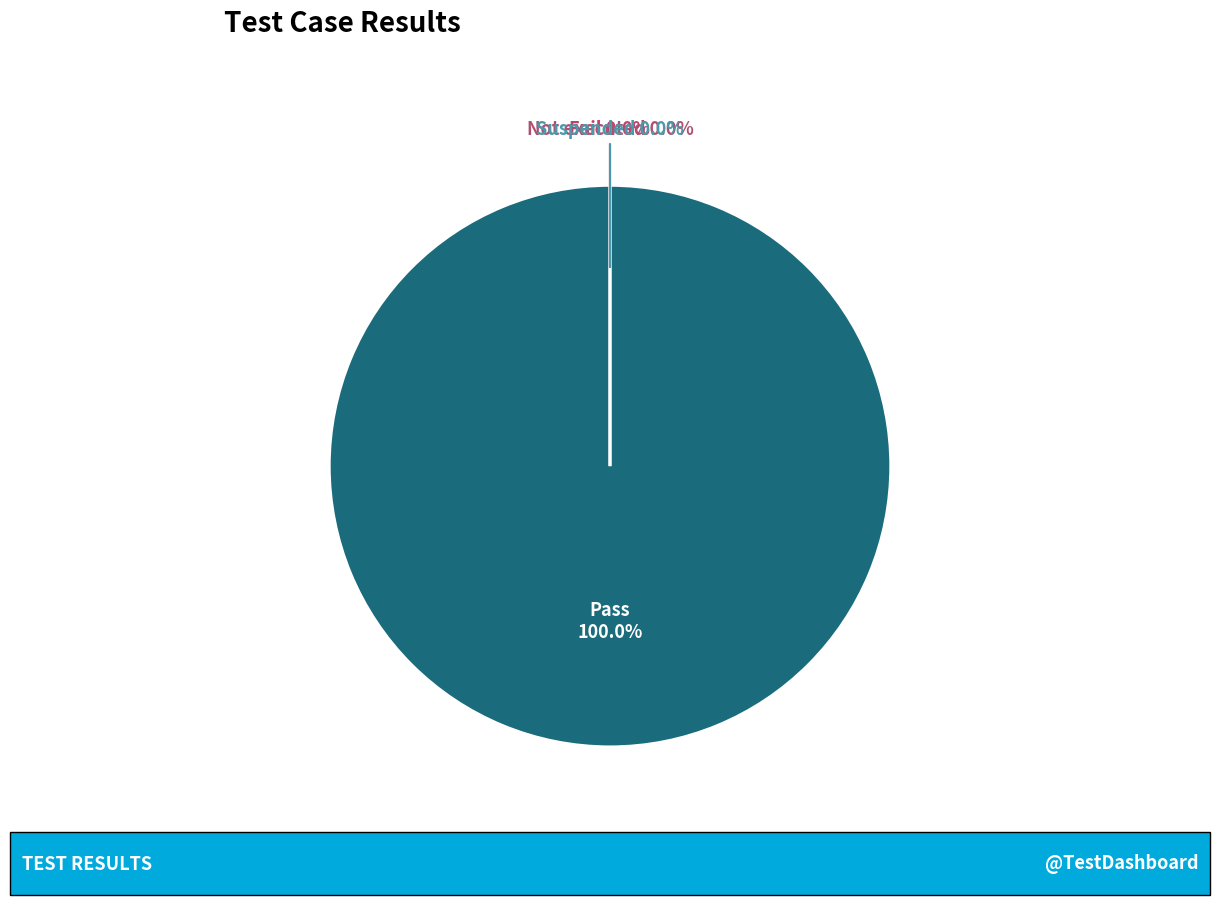

Is it true that Not executed is 9% of the pie?

False